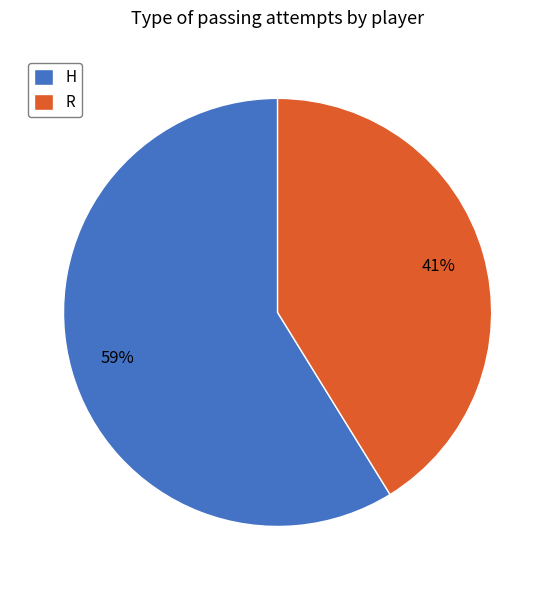

What percentage is the H slice, to the nearest percent?

59%